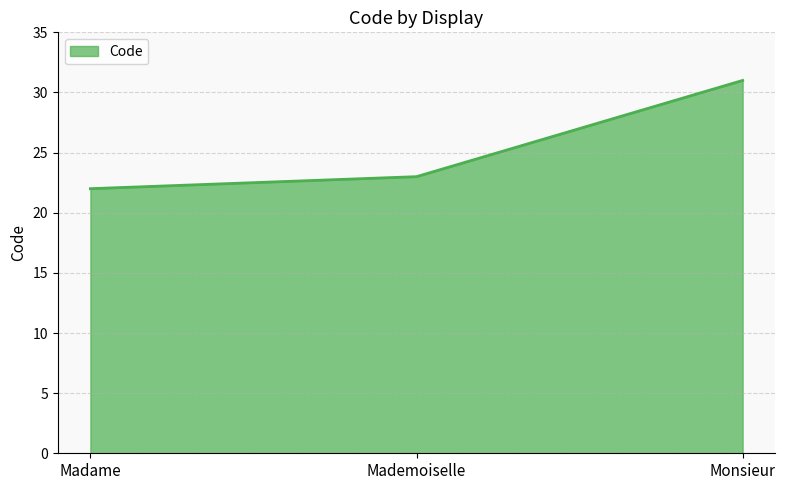

Where is the data nearest to the value 26?

Mademoiselle